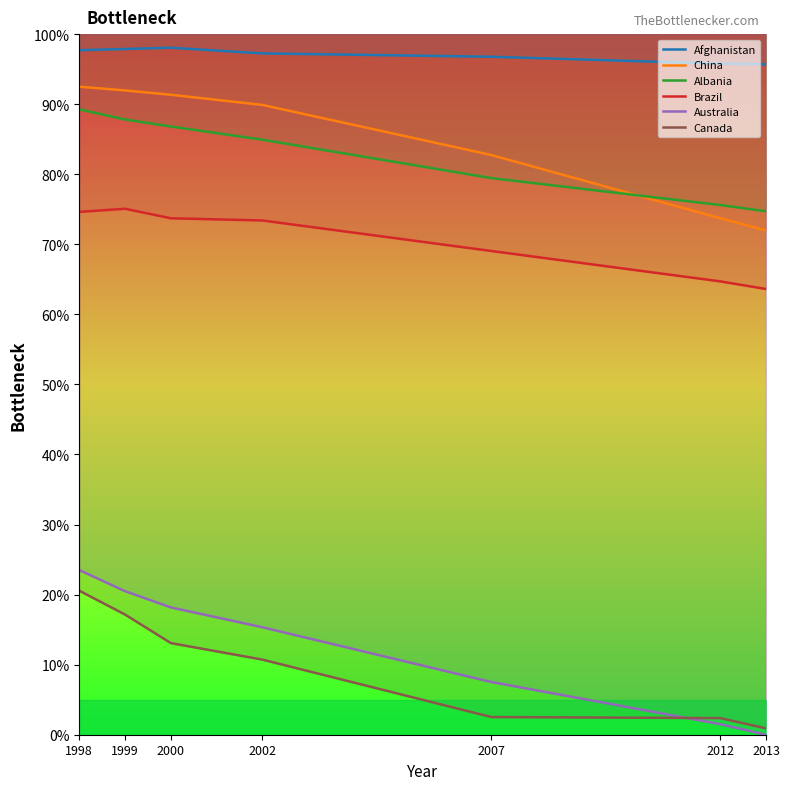

At which label is Brazil closest to 69?

2007